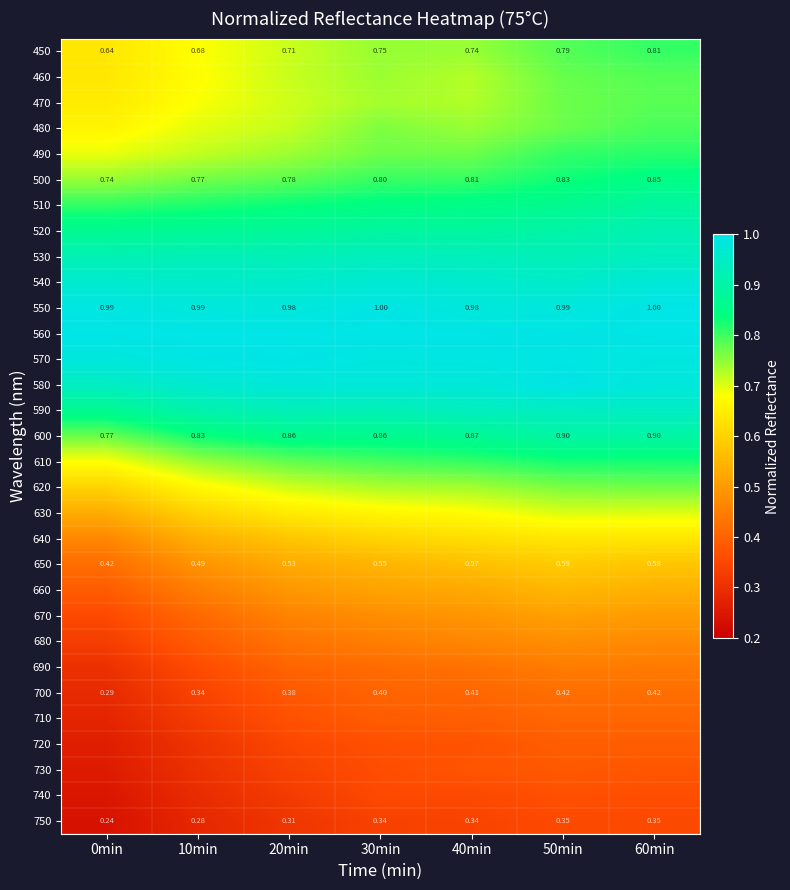

List the series in order of their peak value, highest first.

550, 560, 580, 570, 540, 590, 530, 520, 600, 510, 500, 610, 490, 450, 480, 460, 470, 620, 630, 640, 650, 660, 670, 680, 690, 700, 710, 720, 730, 740, 750